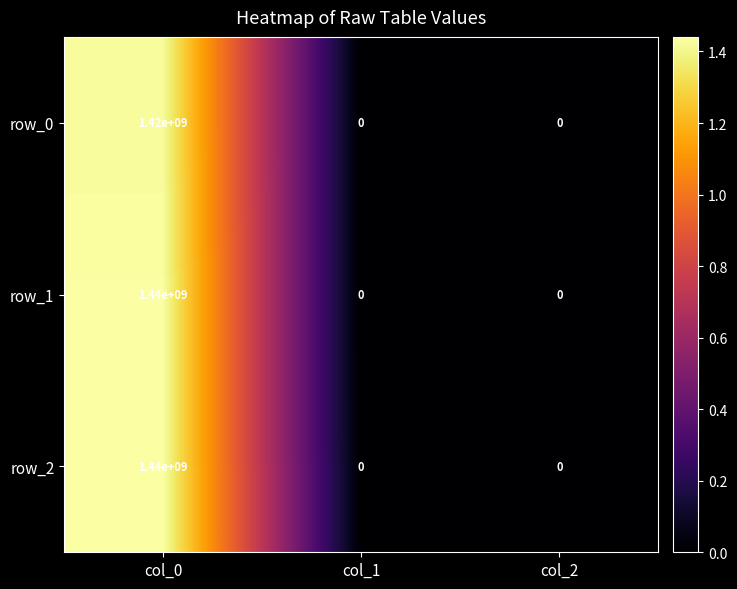

At which category is the sum across all series the highest?

col_0